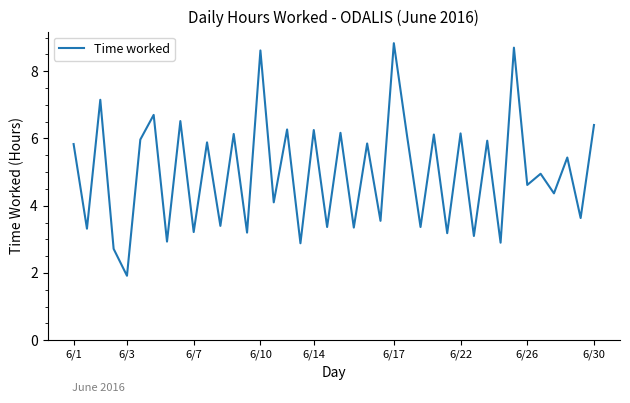

What is the difference between the maximum and minimum values?

6.9